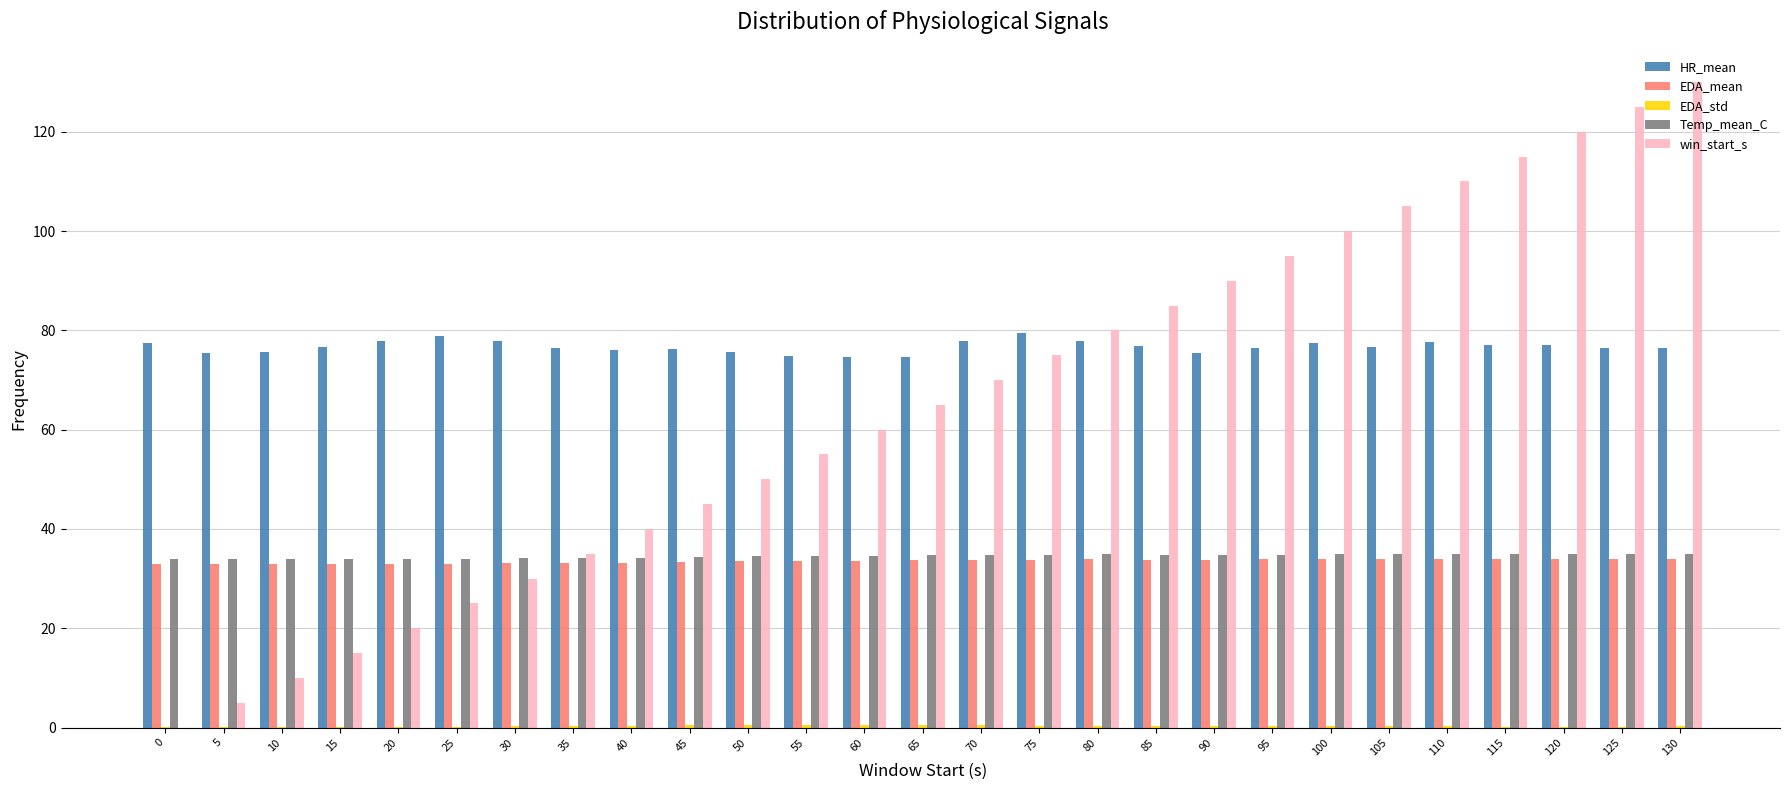

Does the chart contain stacked bars?

No